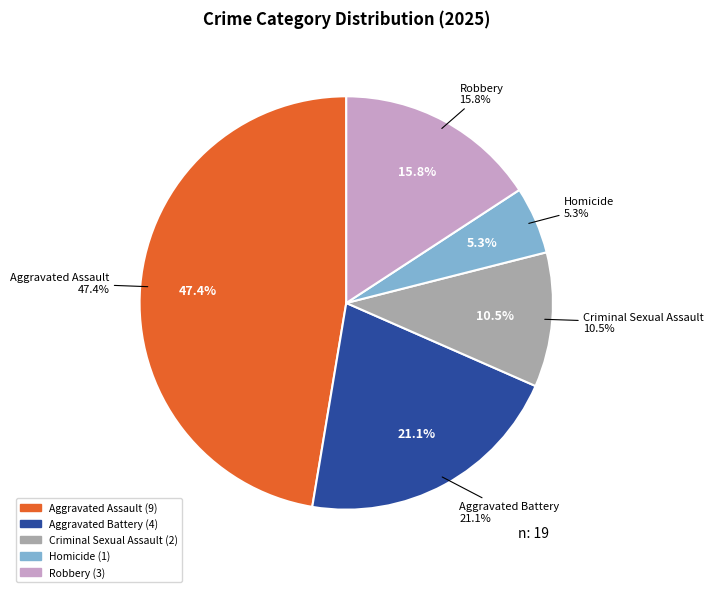

To the nearest percent, what portion does Aggravated Assault represent?

47%